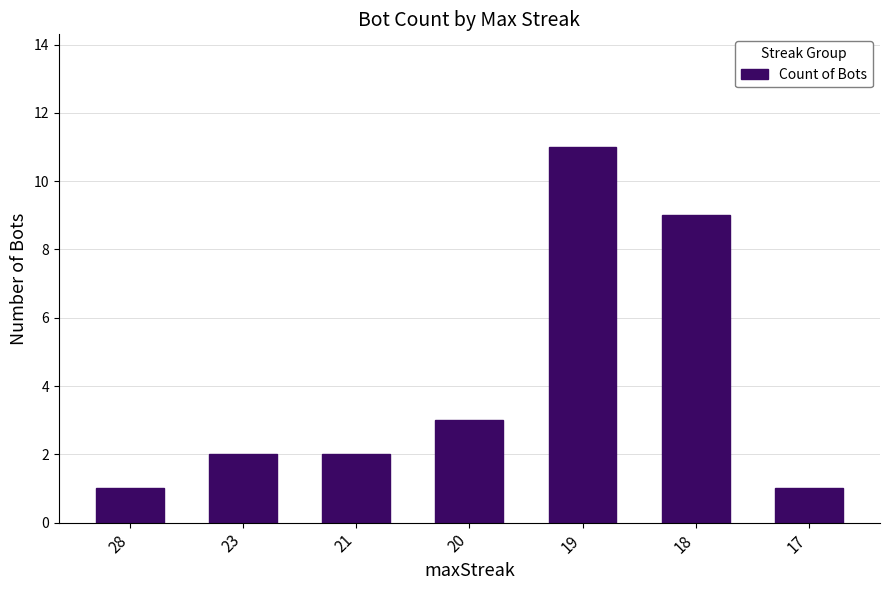

What is the difference between the values at 19 and 20?

8